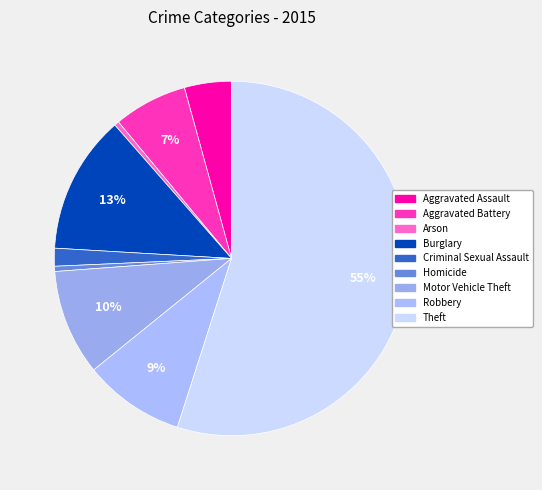

Combined, do Aggravated Battery and Criminal Sexual Assault account for over 50%?

No